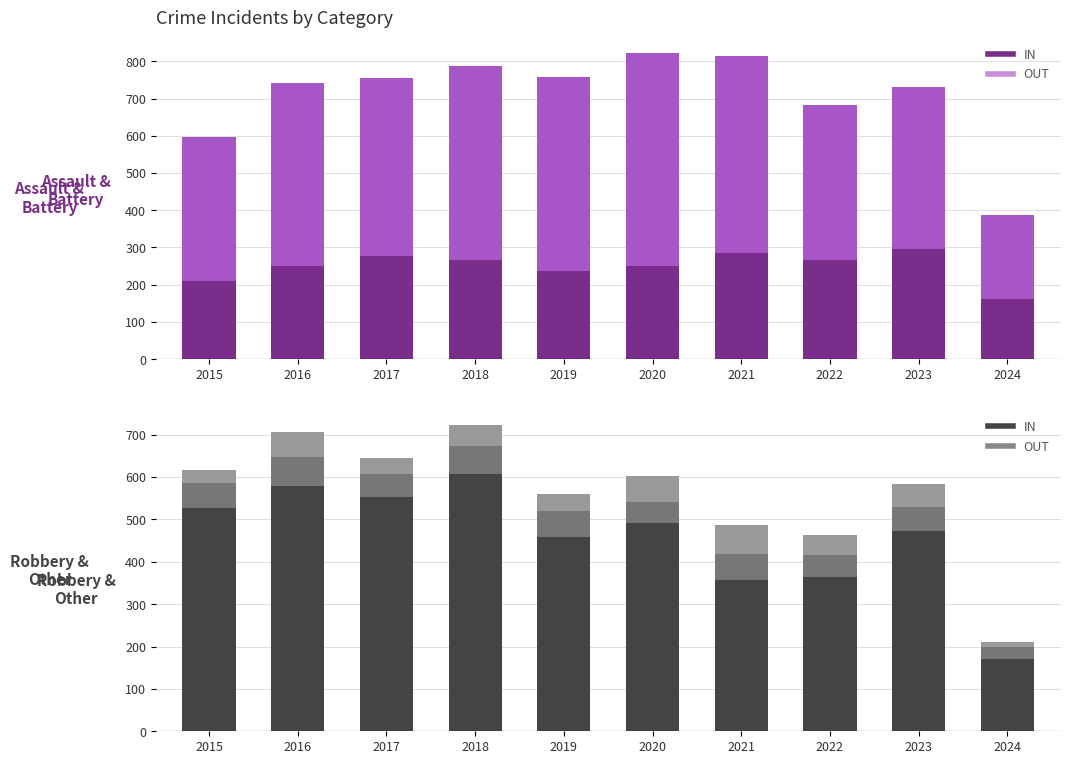

How many bars are there in each group?

5